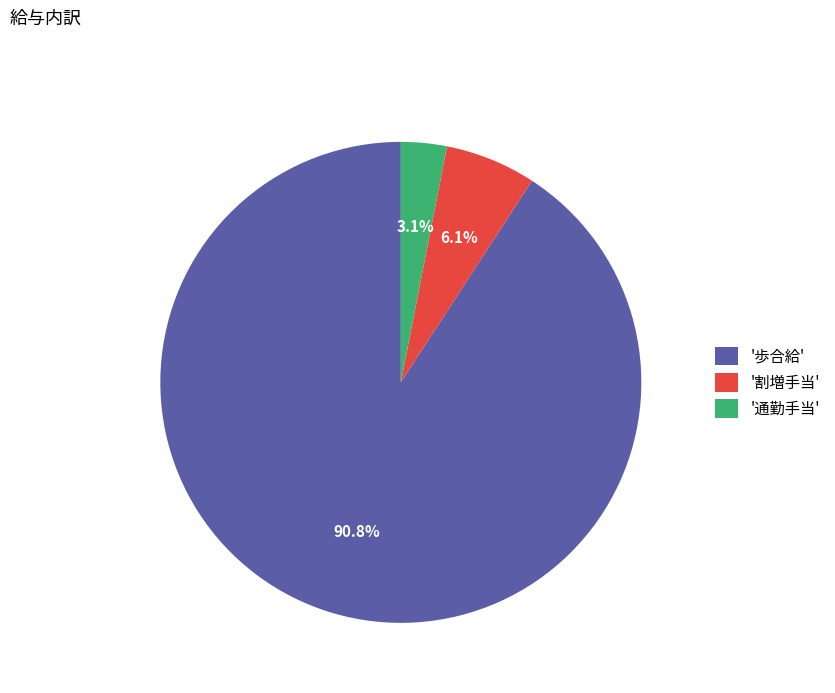

Does any single category account for the majority?

Yes